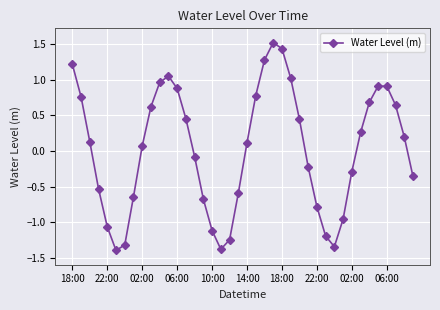

What is the difference between the maximum and minimum values?

2.9